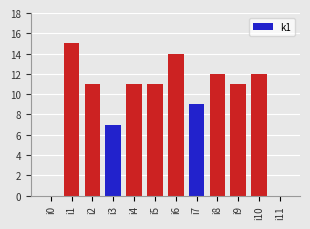

Approximately how many times larger is the value at i1 compared to i9?

1.4